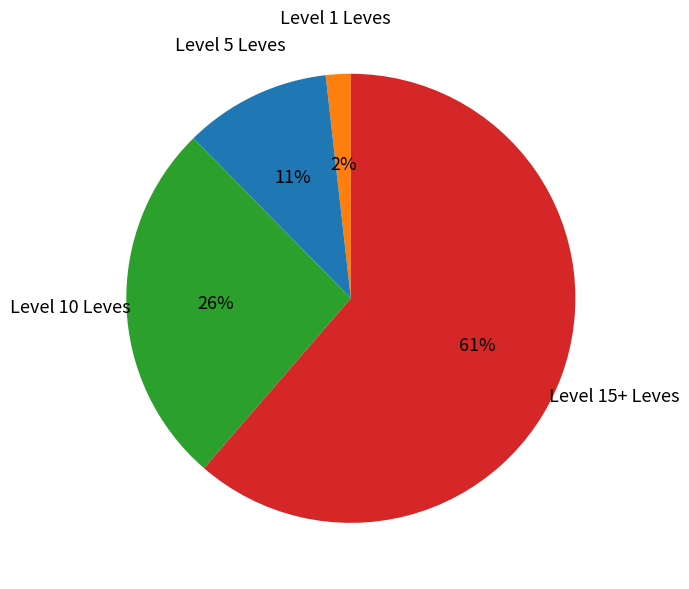

Is there a majority slice in this chart?

Yes